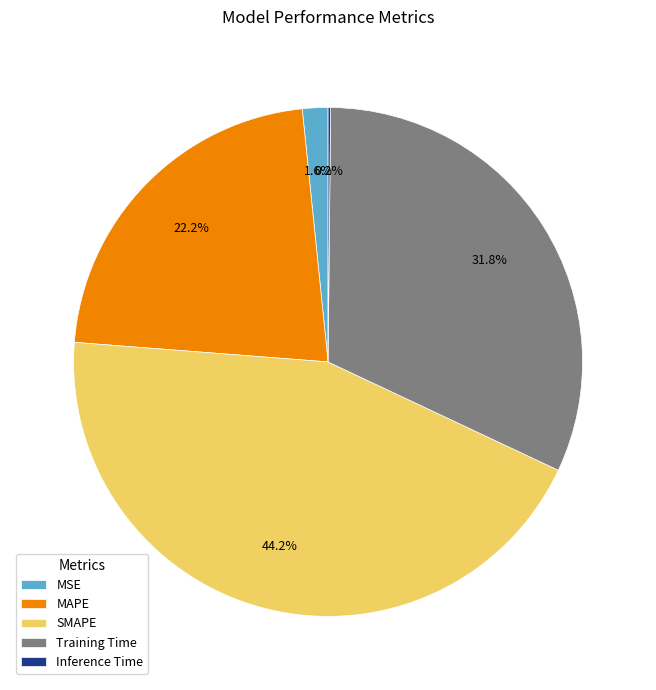

Which category has the biggest portion of the pie?

SMAPE